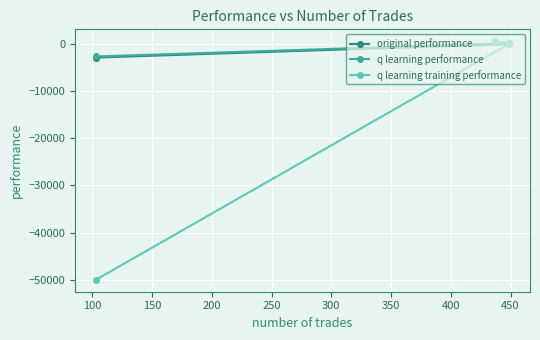

How many values in the original performance series are below -98?

2